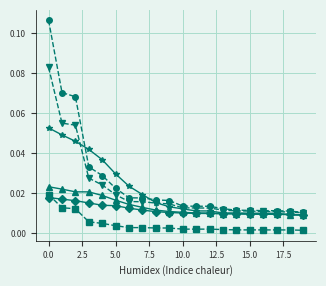

How many lines are shown in the chart?

6